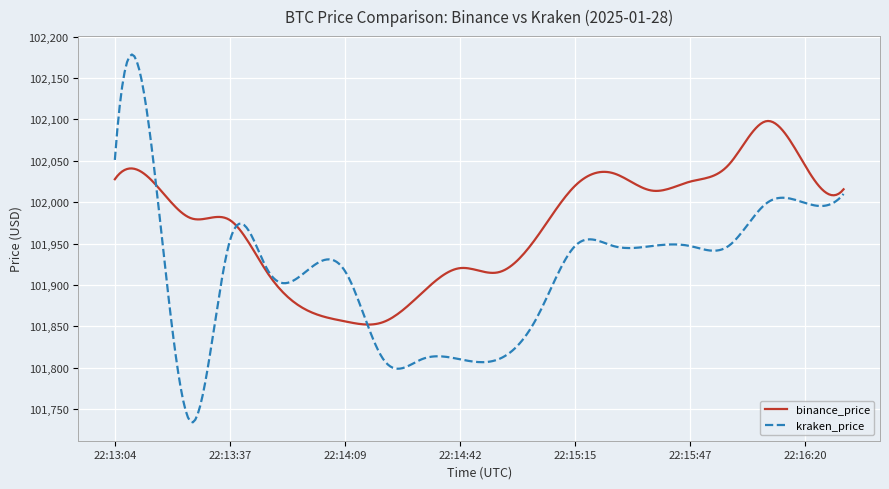

Which series has the widest spread of values?

kraken_price